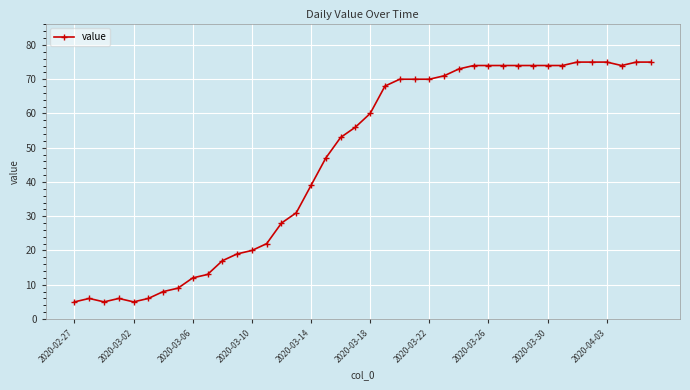

How many data points are less than 60?

20